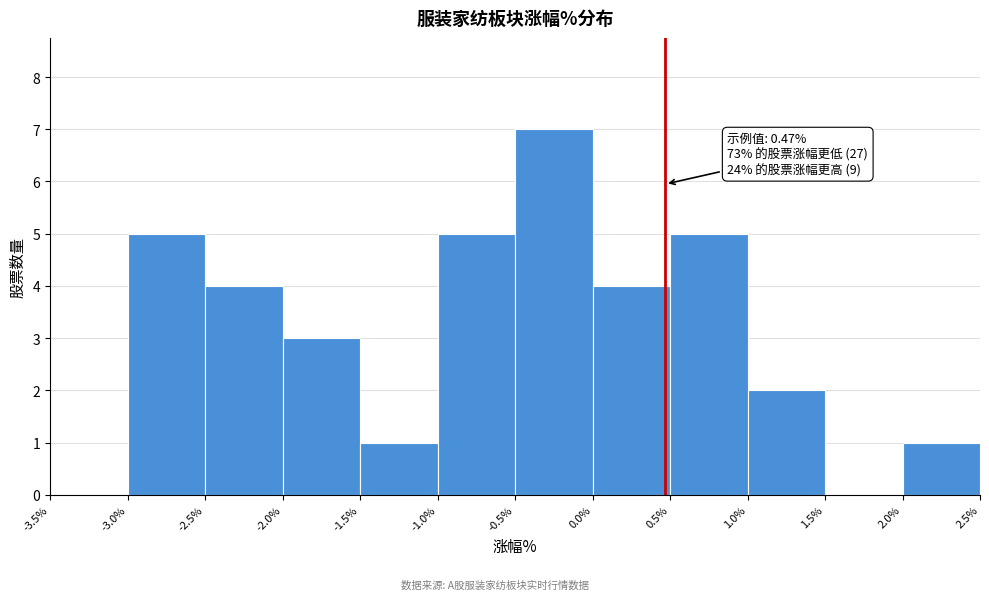

Over which range of the x-axis is the bar tallest?

-0.5% to 0.0%